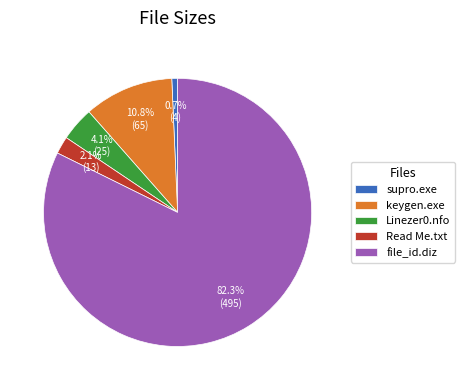

Rank the categories by value from highest to lowest.

file_id.diz, keygen.exe, Linezer0.nfo, Read Me.txt, supro.exe